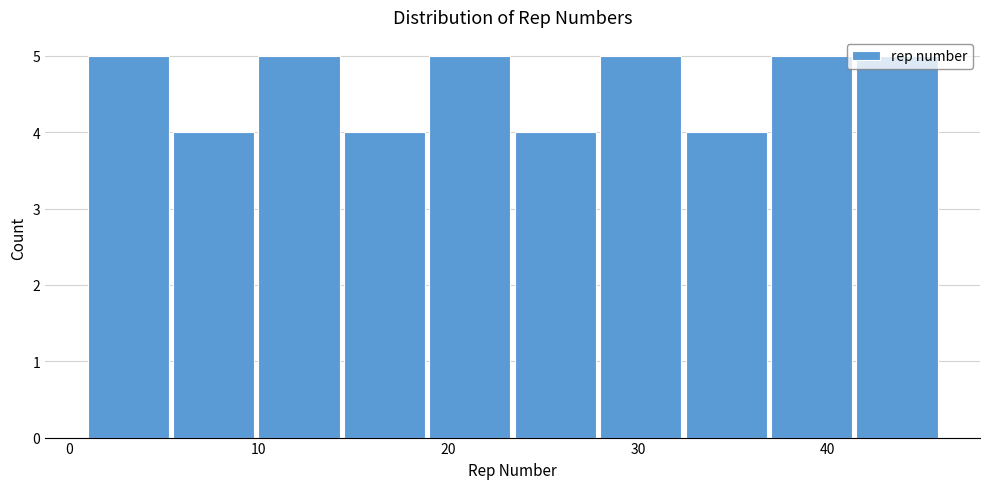

Reading left to right, transcribe this chart: for each bar, give the range it covers on the x-axis and its height. Neither the bar edges nor the heights are printed on the chart, so give them approximately, as read against the axes.

1.0 to 5.5: 5
5.5 to 10.0: 4
10.0 to 14.5: 5
14.5 to 19.0: 4
19.0 to 23.5: 5
23.5 to 28.0: 4
28.0 to 32.5: 5
32.5 to 37.0: 4
37.0 to 41.5: 5
41.5 to 46.0: 5